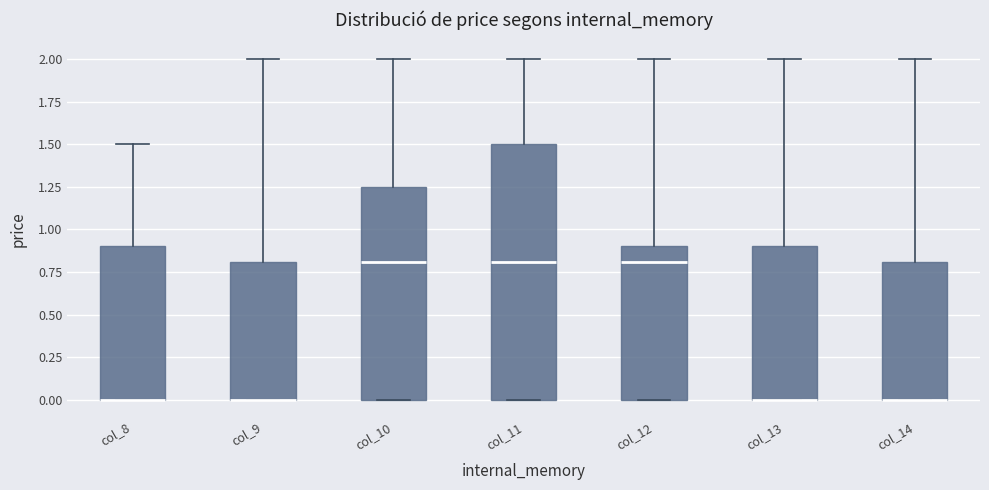

Which box is the tallest, from its lower edge to its upper edge?

col_11